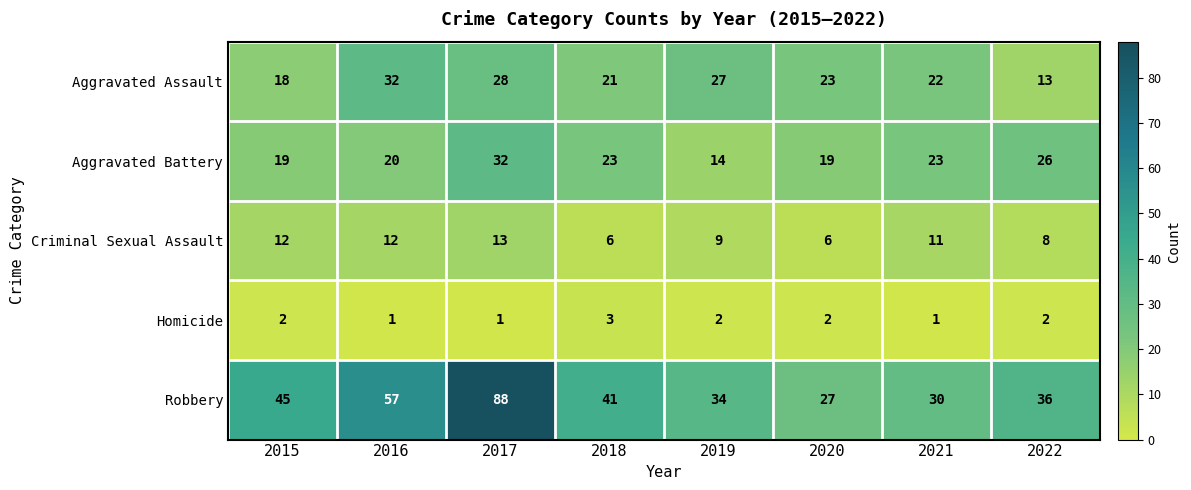

What is the total value across all series at 2018?

94